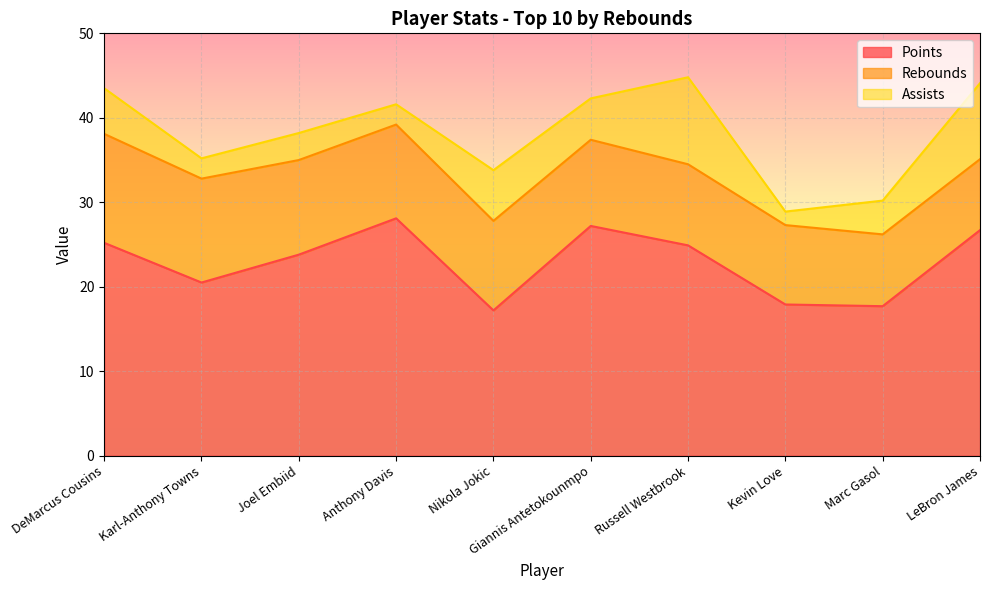

At which category does the chart reach its minimum across all series?

Kevin Love